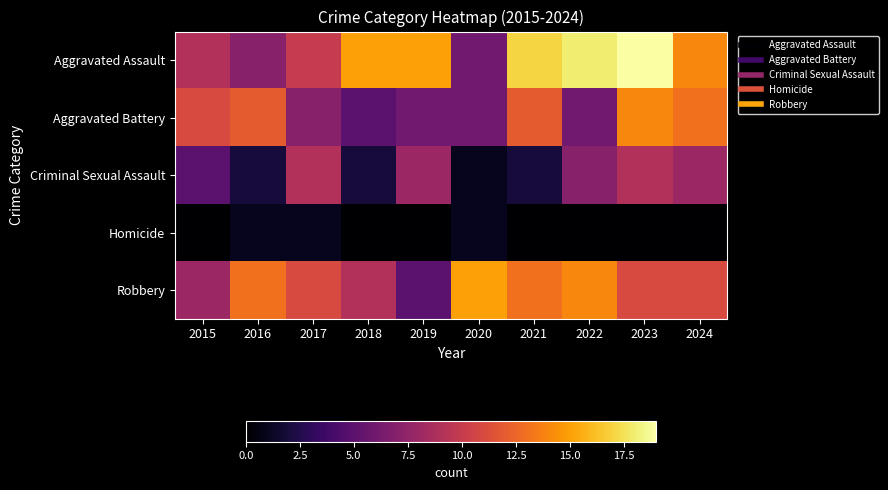

What is the total value across all series at 2015?

33